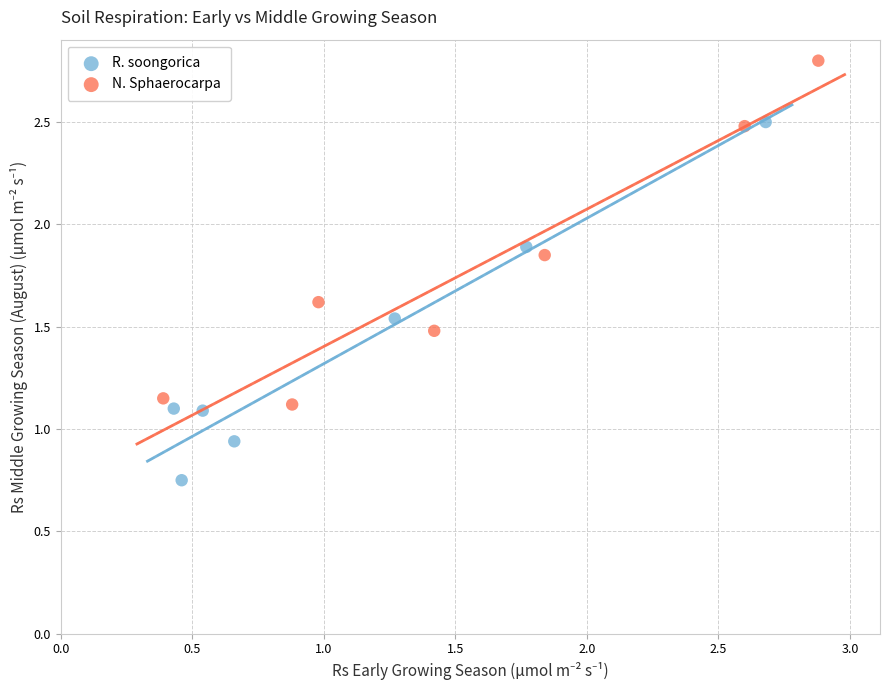

Which series contains the highest Y value?

N. Sphaerocarpa